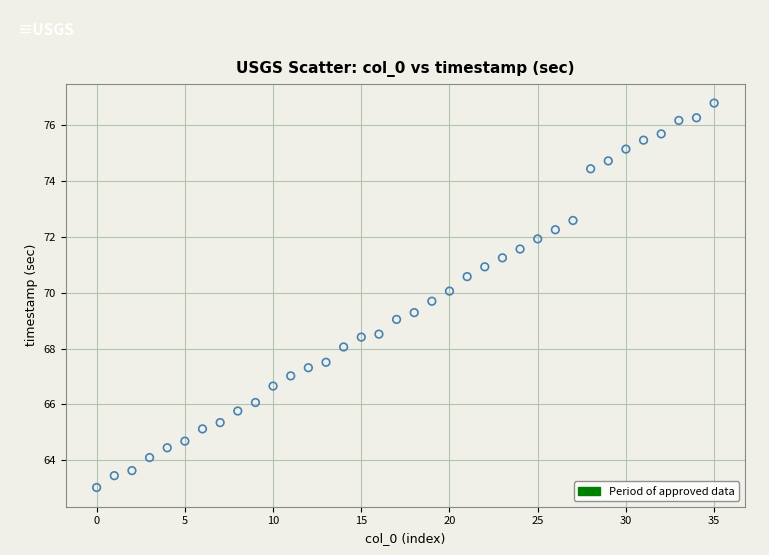

What is the range of Y values (max minus min)?

13.7